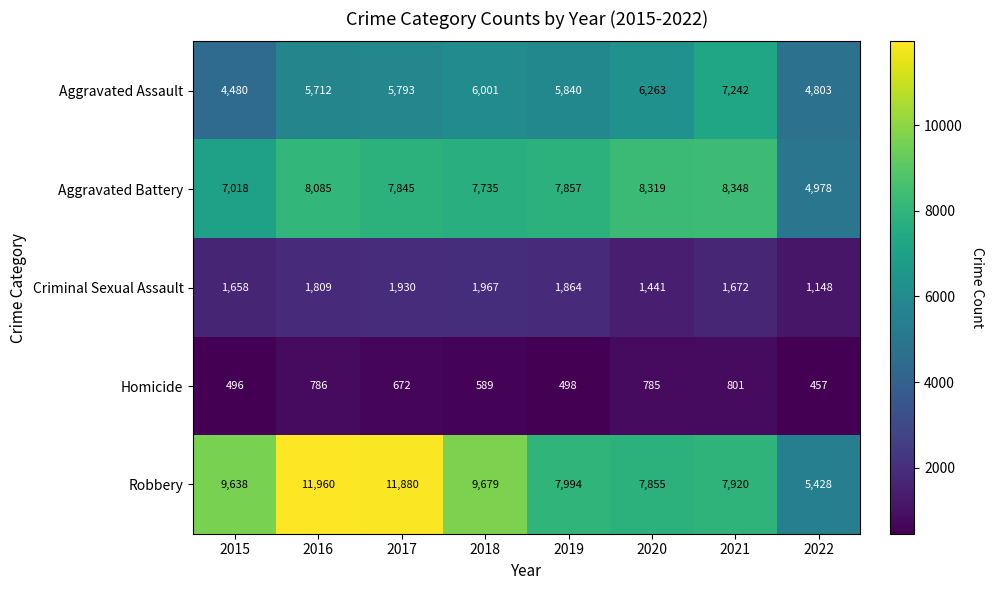

At which label is Aggravated Battery closest to 6663?

2015